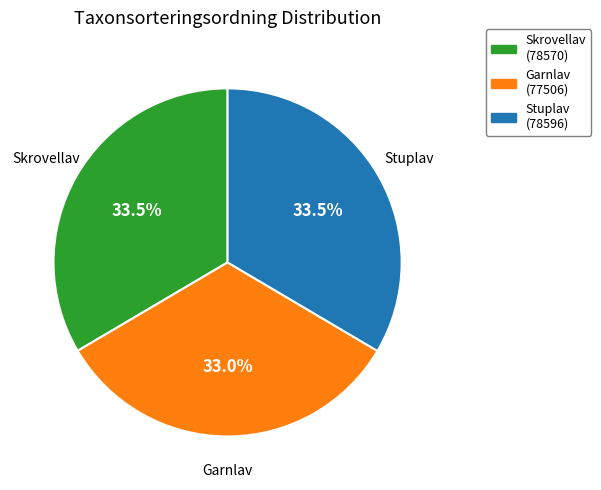

What percentage do Stuplav and Garnlav together represent?

66.5%